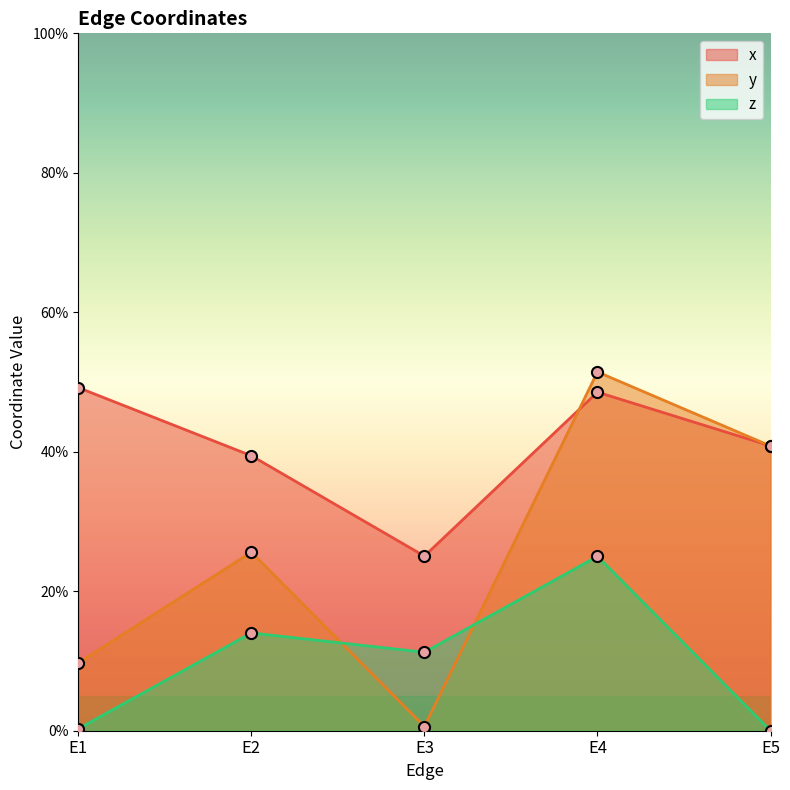

At which category is the sum across all series the highest?

E4